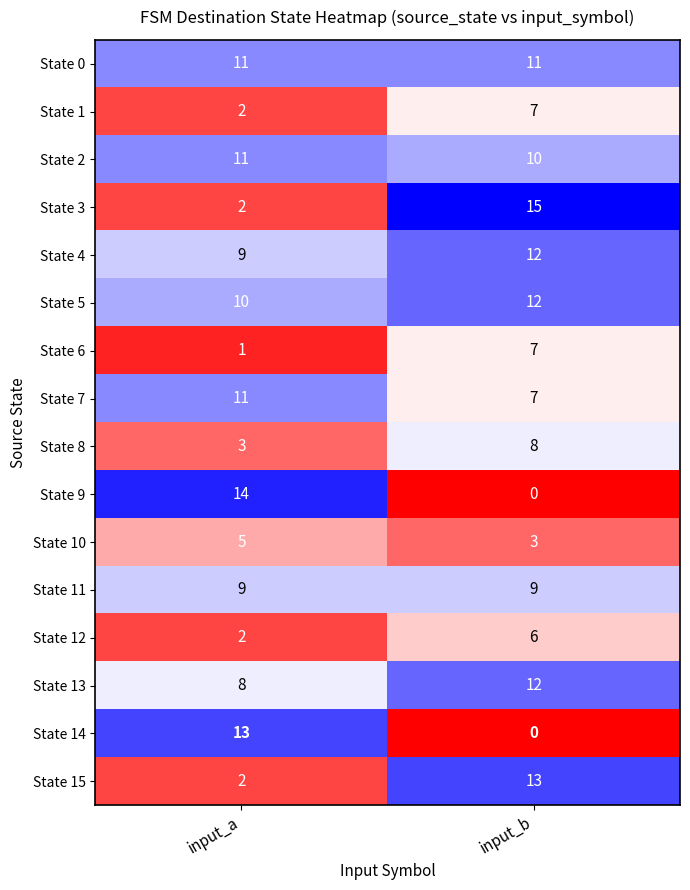

At how many categories does at least one series exceed 11?

2